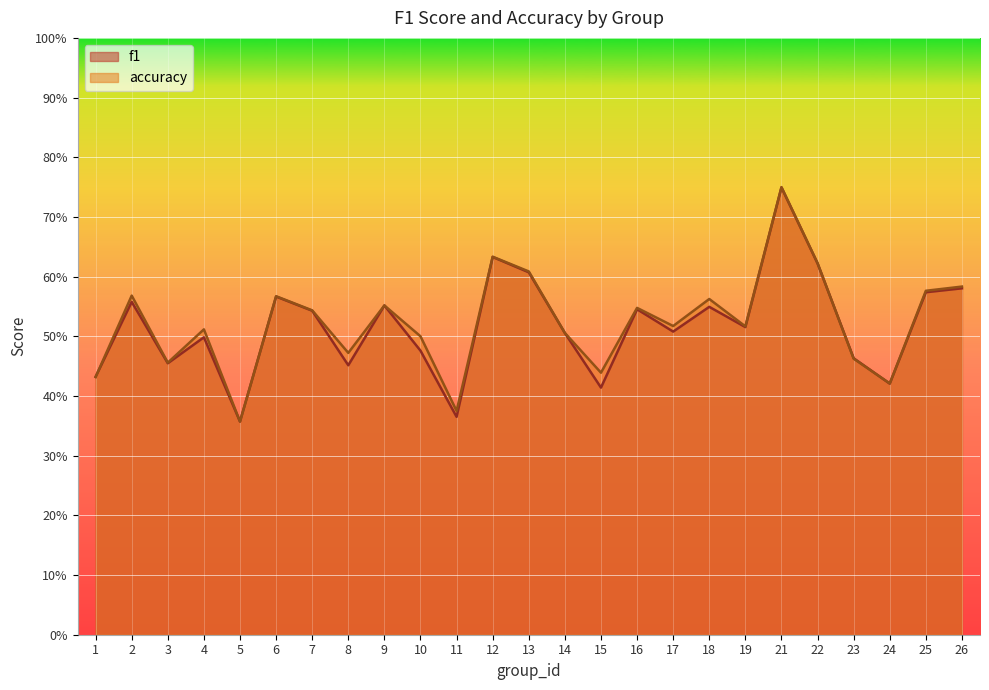

At which label is f1 closest to 0?

5